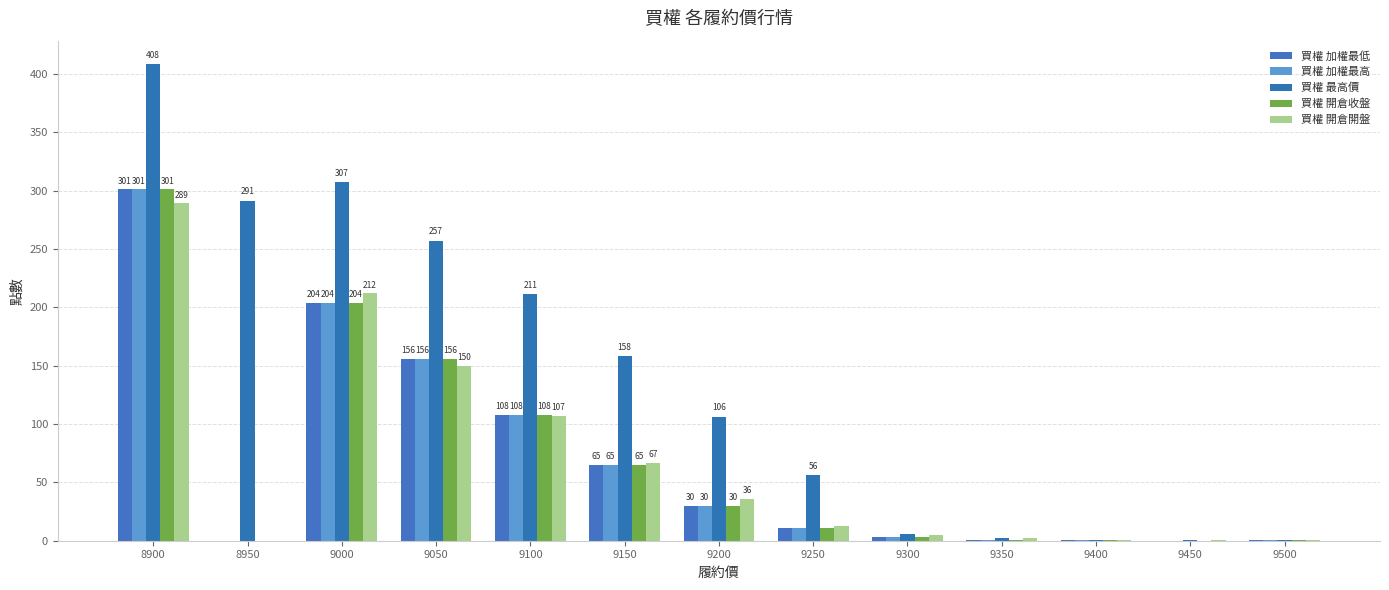

Which series has the largest range (max minus min)?

買權 最高價